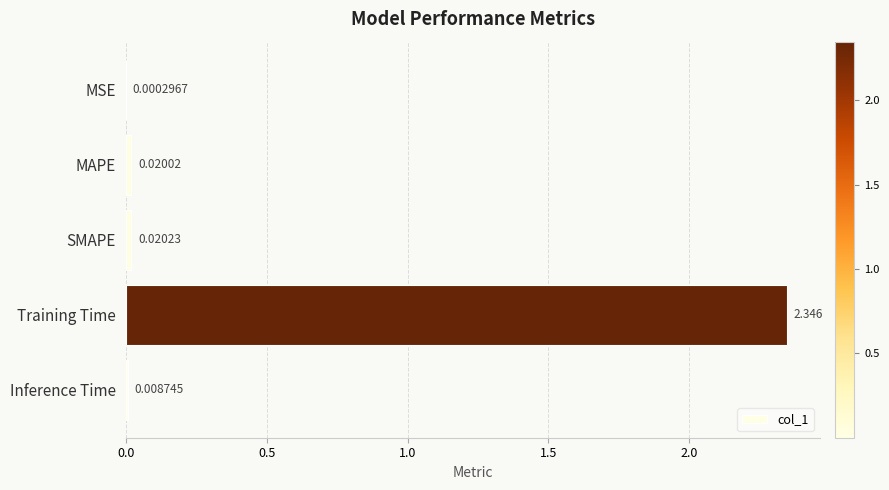

Which category has the highest value across all series?

Training Time